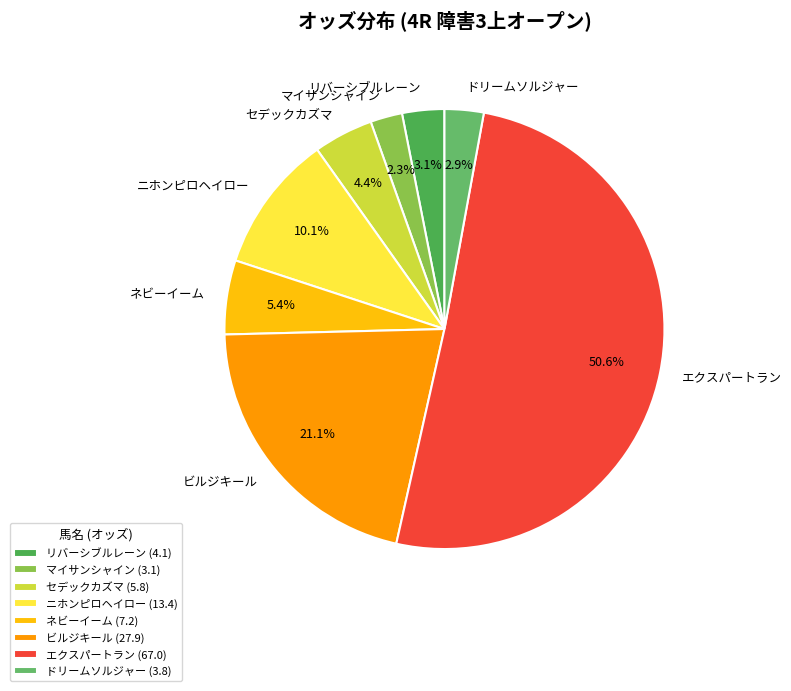

Which category has the smallest portion of the pie?

マイサンシャイン